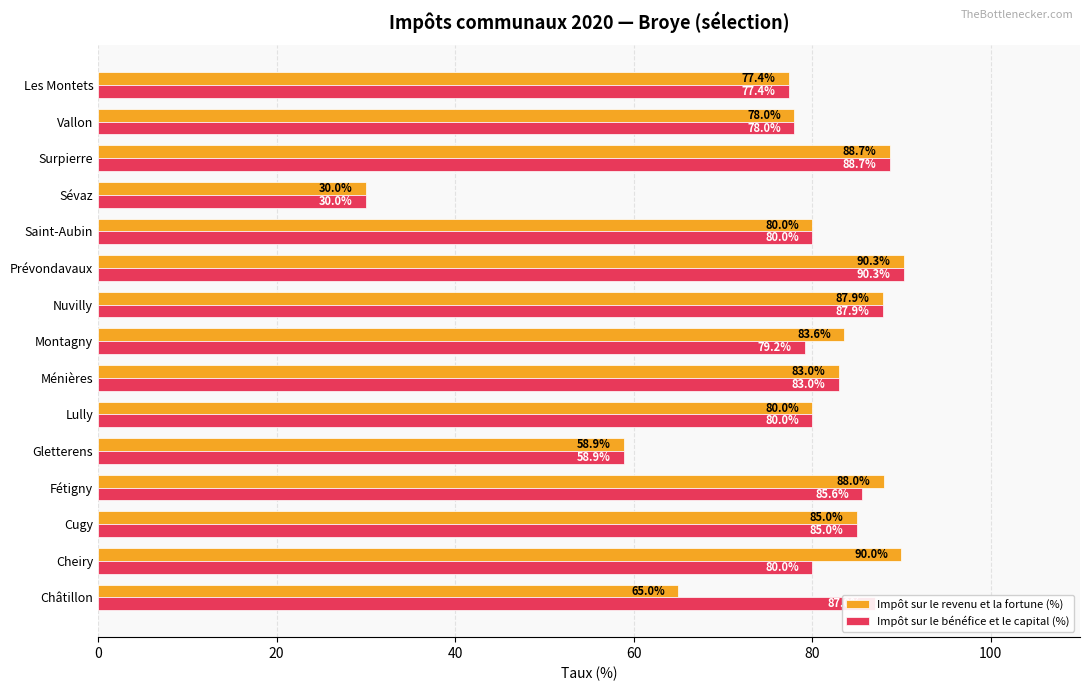

The Impôt sur le revenu et la fortune (%) series shows 83.0 at Ménières. True or false?

True